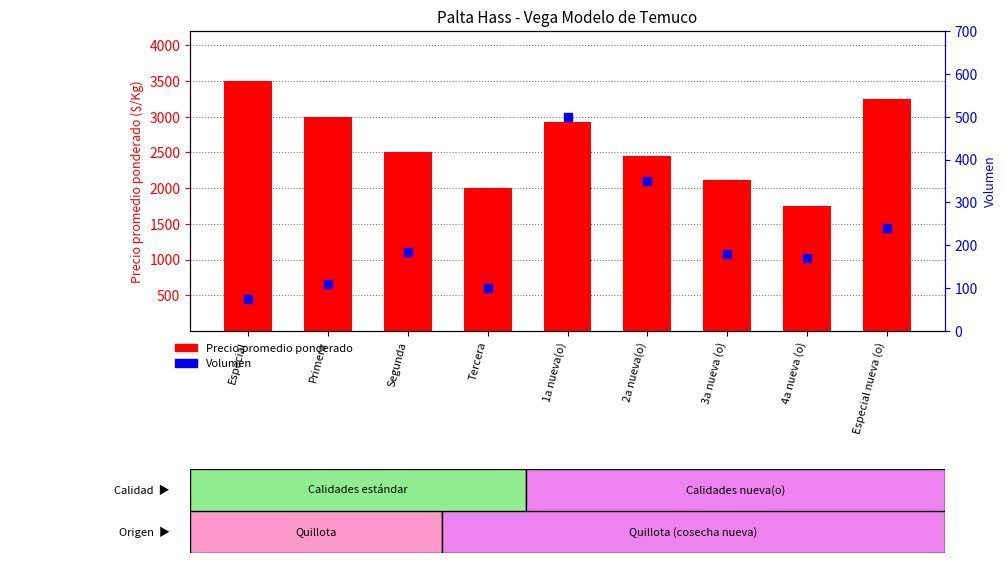

Is the value of Precio promedio ponderado at 1a nueva(o) greater than the value of Volumen at Especial nueva (o)?

Yes